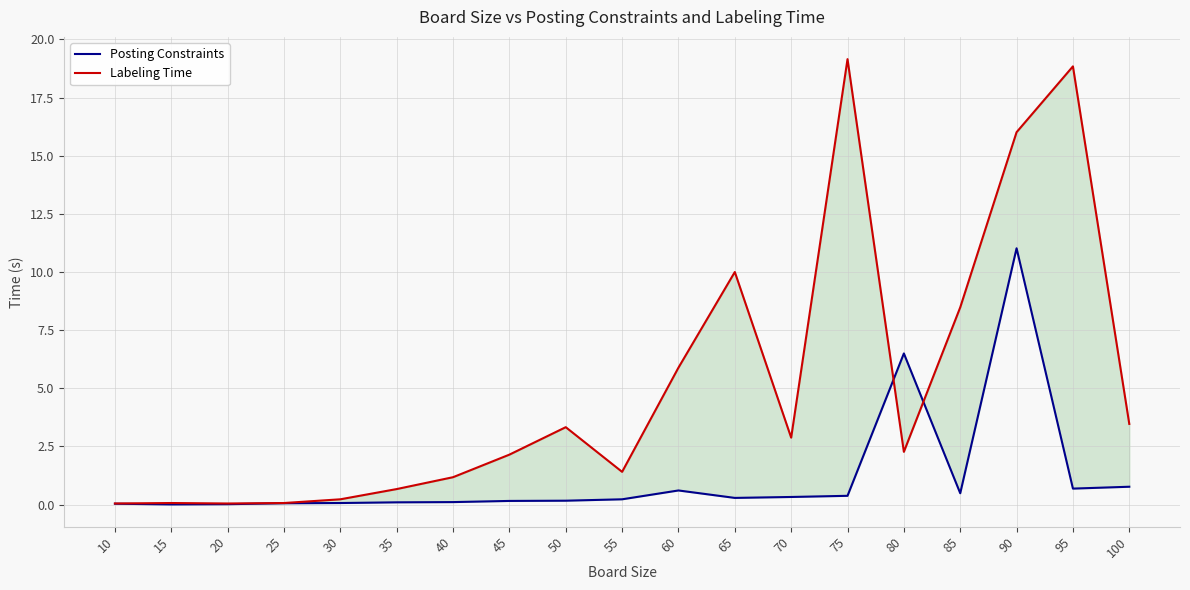

List the series in order of their overall mean, highest first.

Labeling Time, Posting Constraints